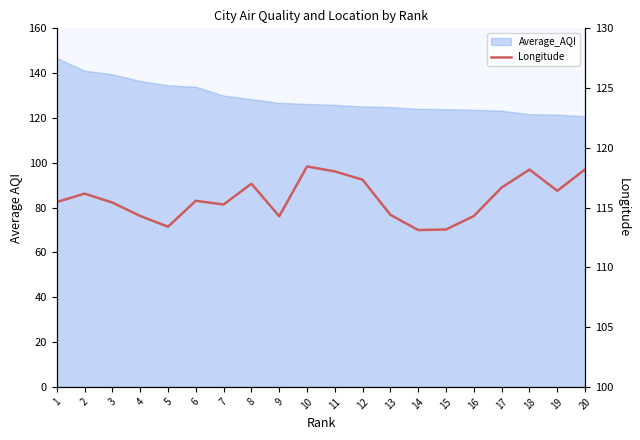

What is the average value?

115.8